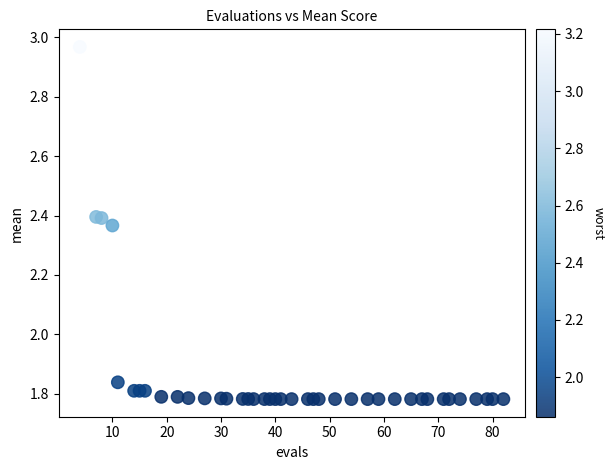

What is the range of X values (max minus min)?

78.0